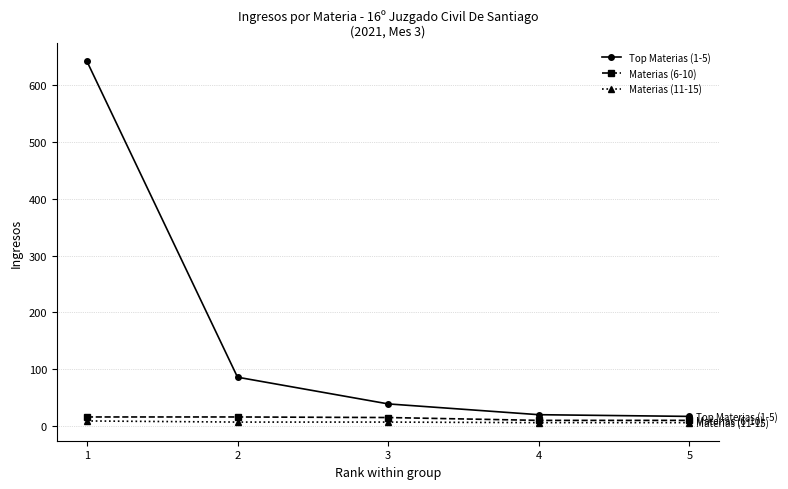

Which series has the largest range (max minus min)?

Top Materias (1-5)